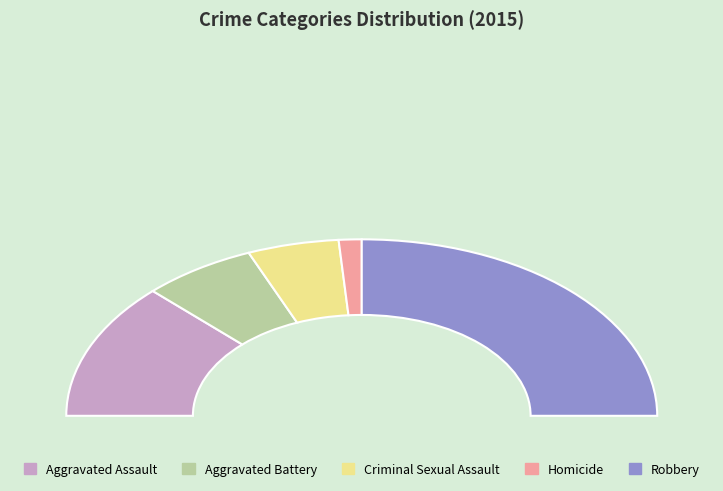

How many slices are in this pie chart?

5